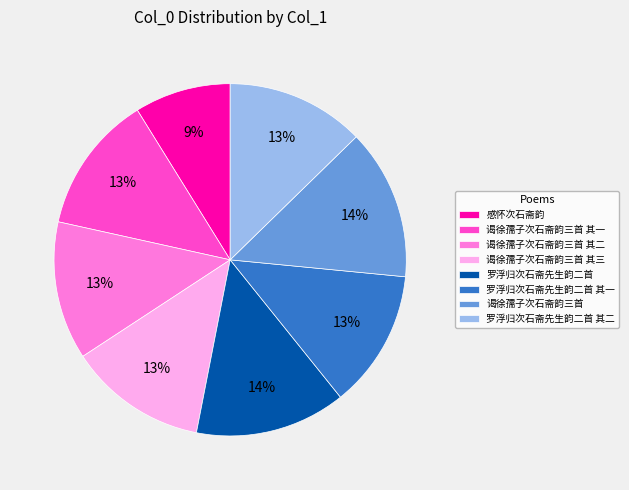

To the nearest percent, what is the average slice percentage?

12%